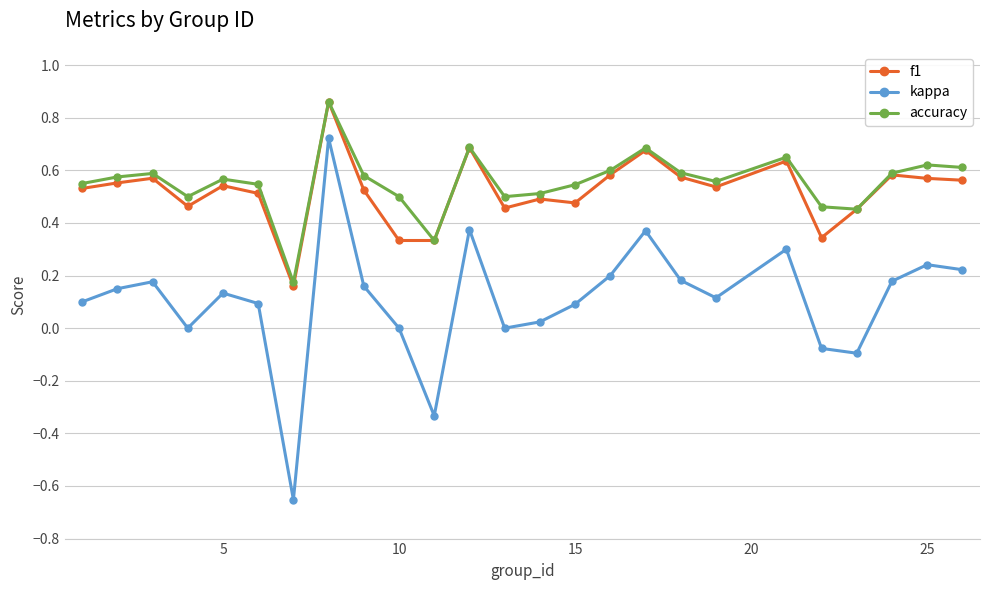

Which series has the largest range (max minus min)?

kappa